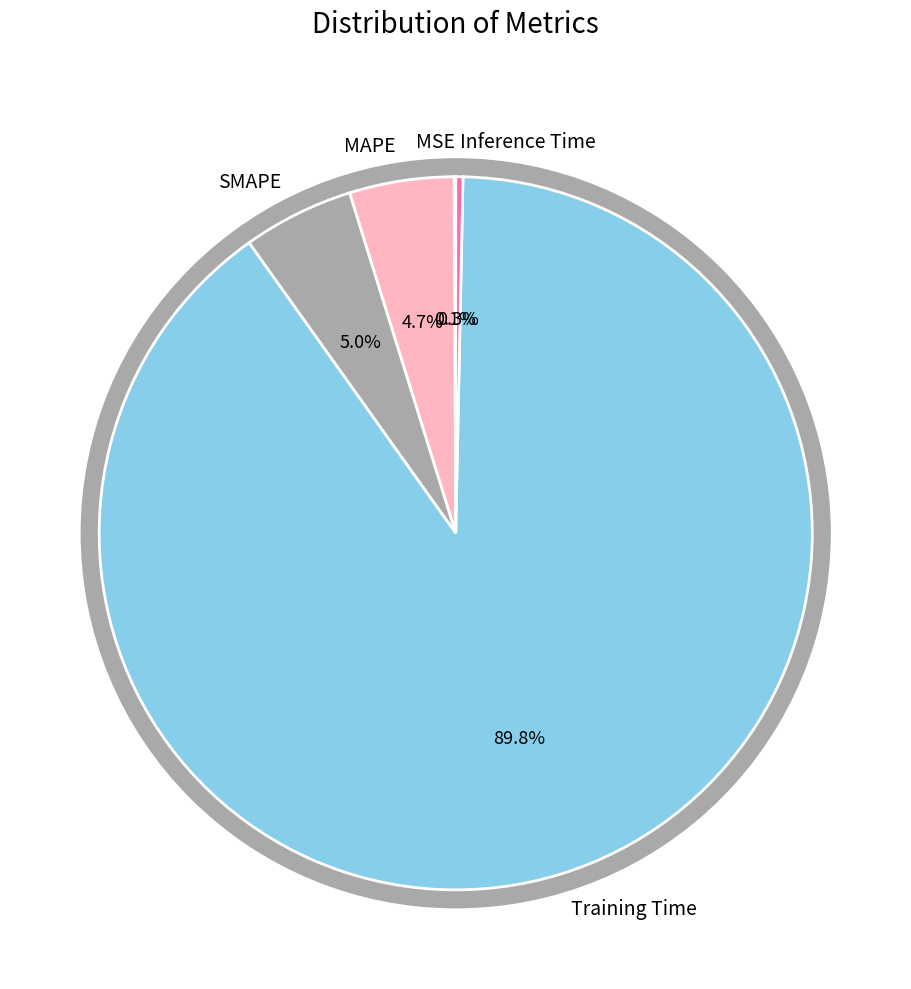

Is it true that Training Time is 90% of the pie?

True